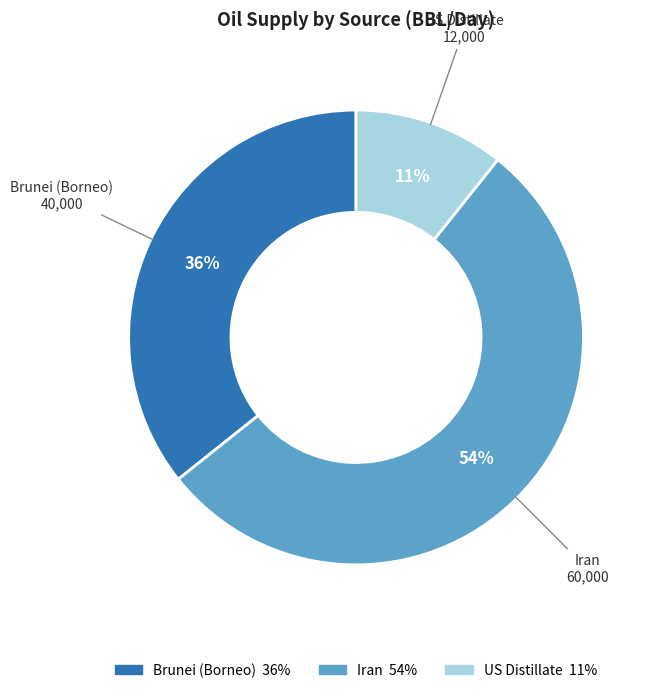

Is there a majority slice in this chart?

Yes